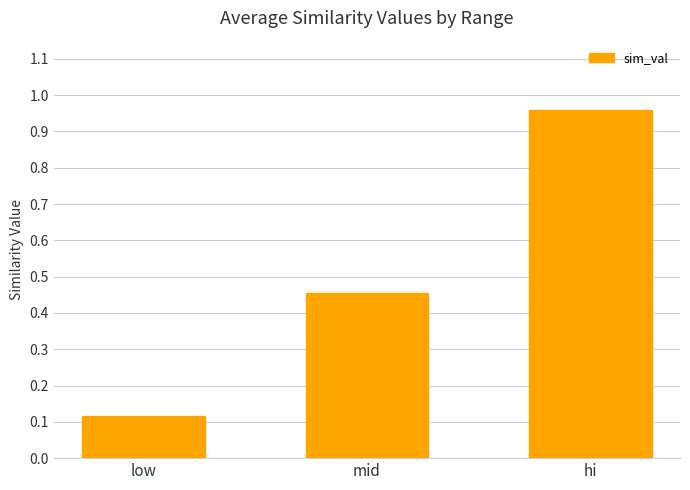

Is it true that the value at mid is 0.3?

False